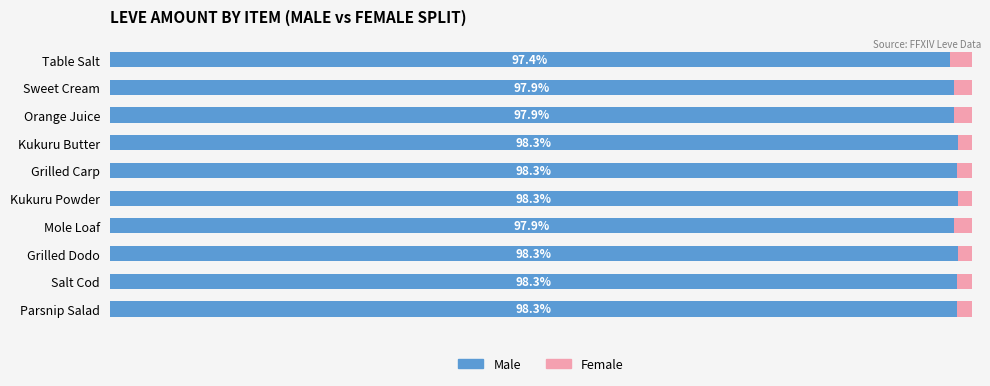

Where is Male nearest to the value 97?

Table Salt